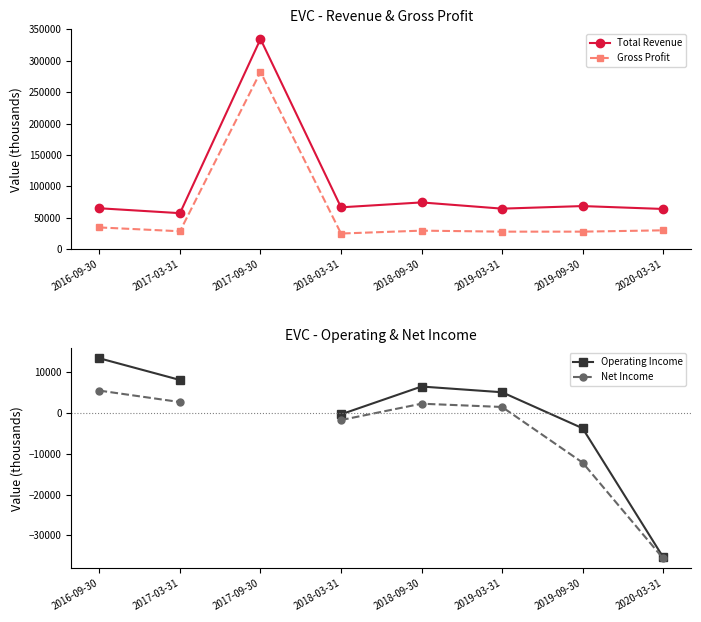

What is the difference between the maximum and minimum values in the Operating Income series?

48600.0